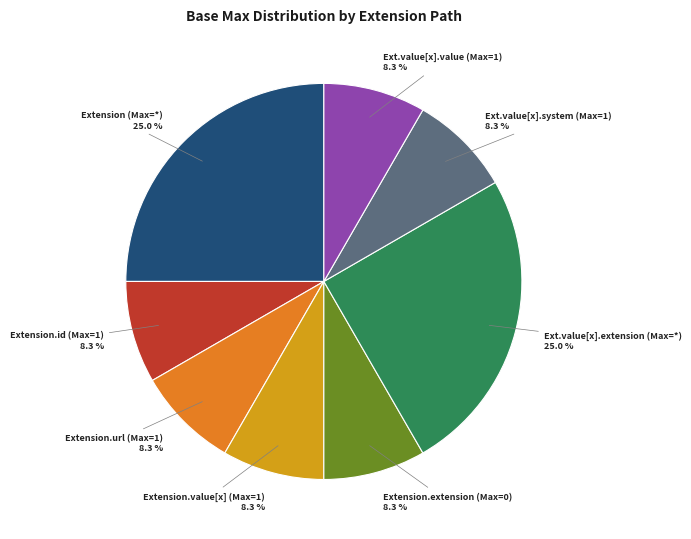

To the nearest percent, what is the difference between the largest and smallest slice percentages?

17%